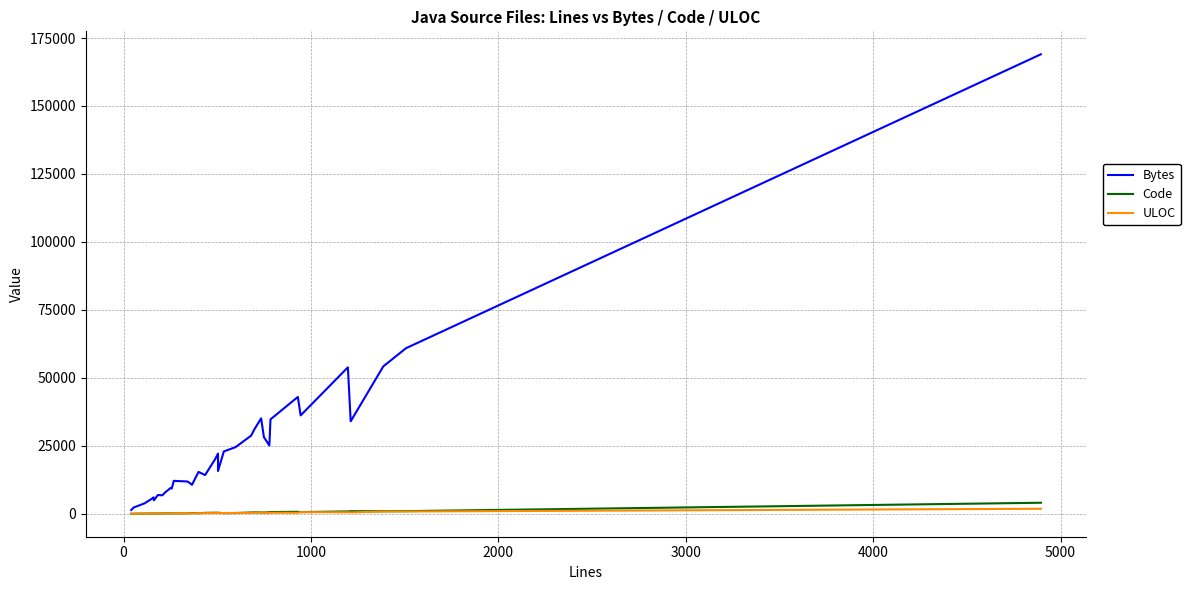

What is the difference between the second highest and minimum values in the ULOC series?

810